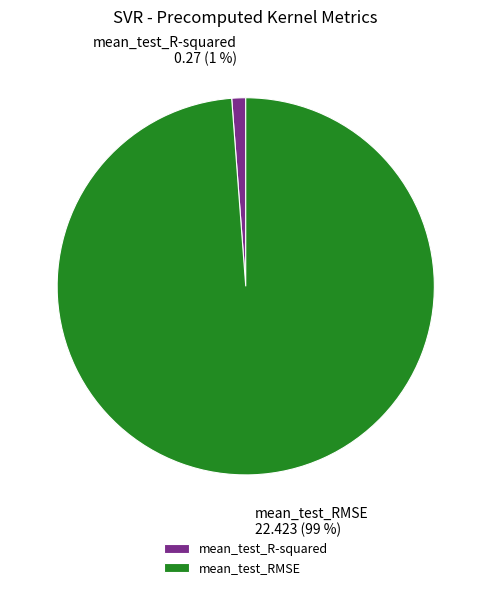

What percentage is the mean_test_R-squared slice, to the nearest percent?

1%